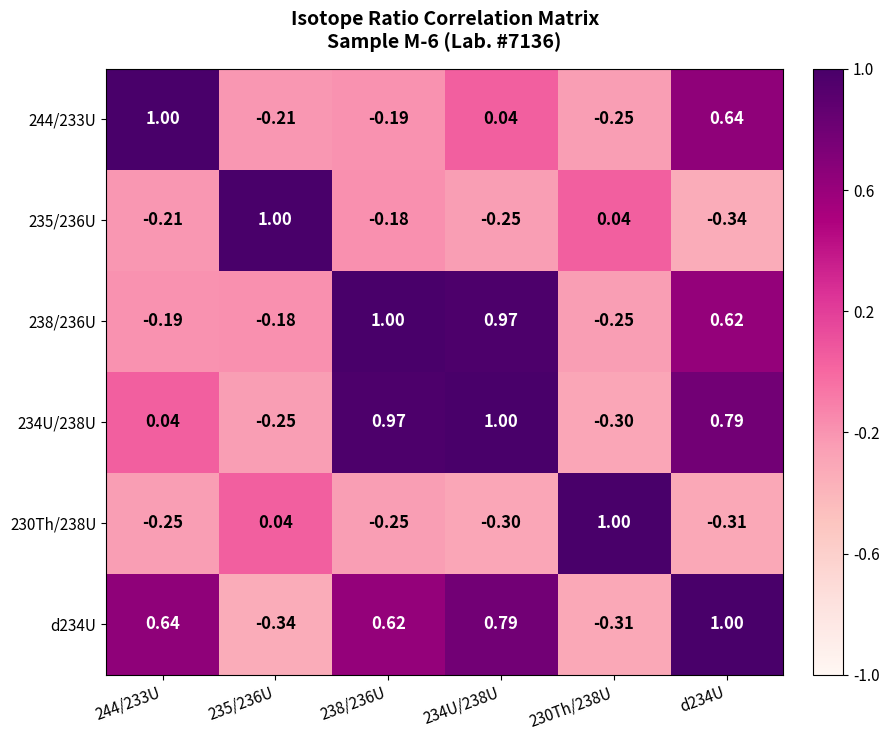

How many negative values does the d234U series have?

2